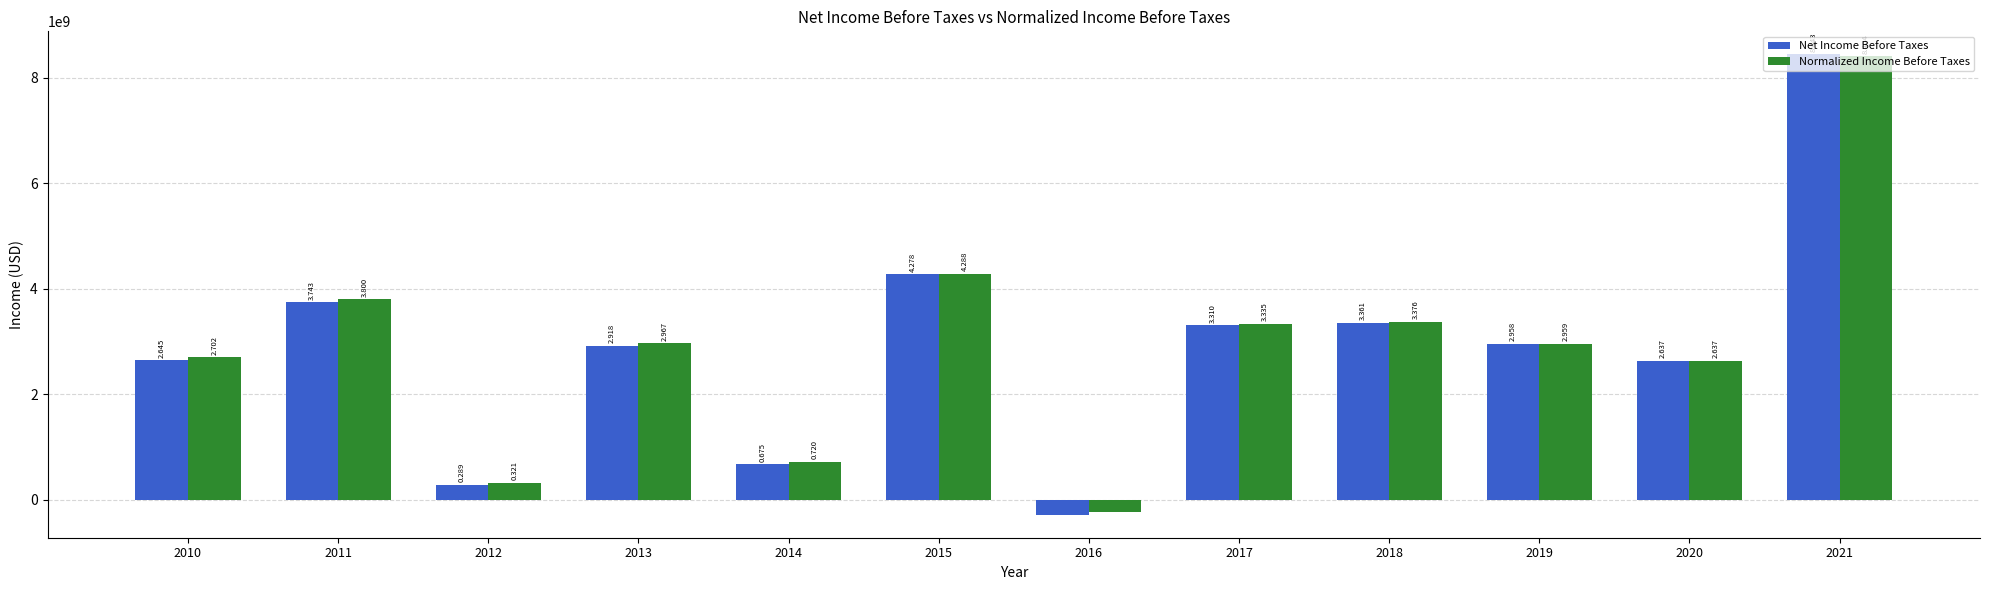

Which series changed the most between 2011 and 2018?

Normalized Income Before Taxes